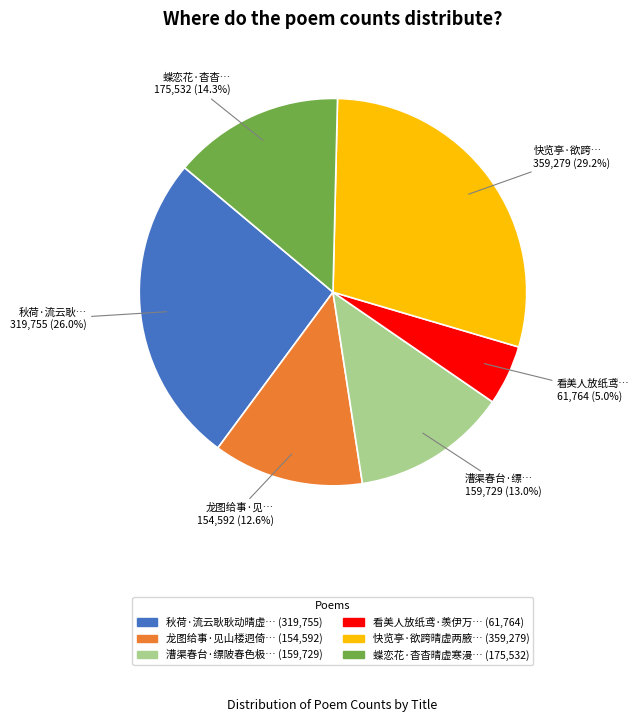

Is there any slice that represents more than half of the pie?

No